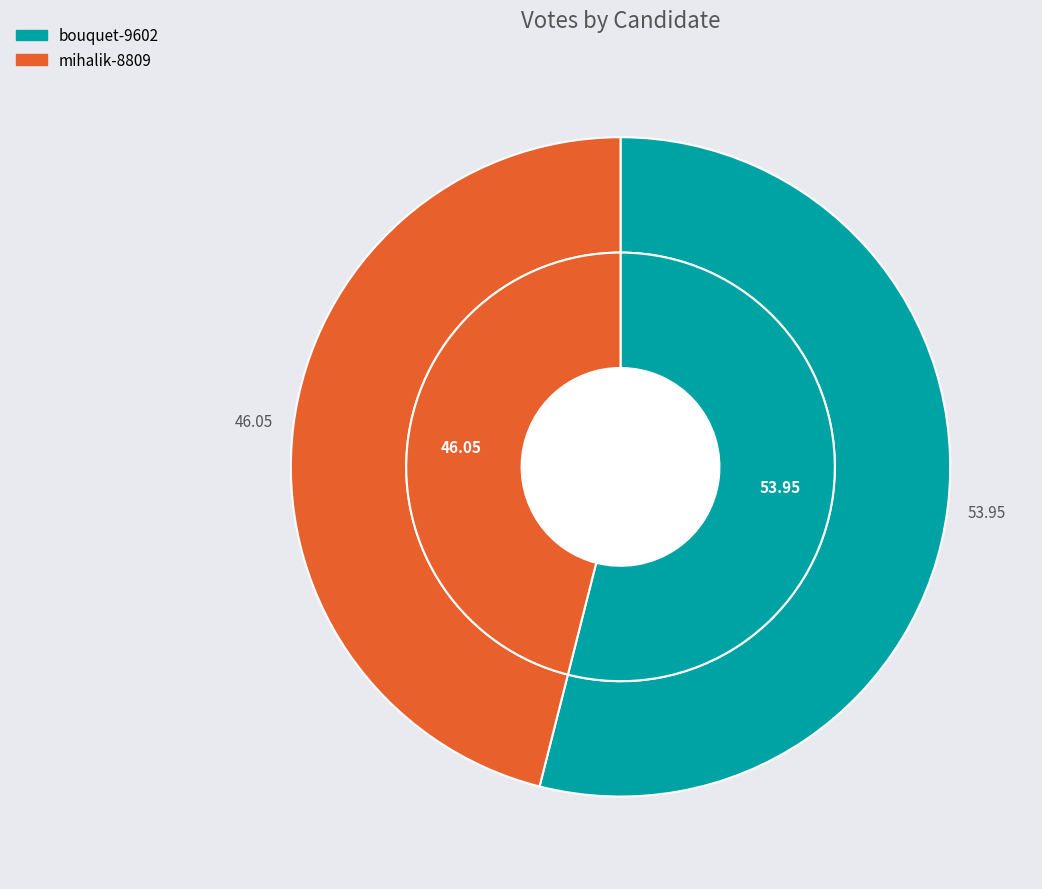

To the nearest percent, what portion does mihalik-8809 represent?

46%